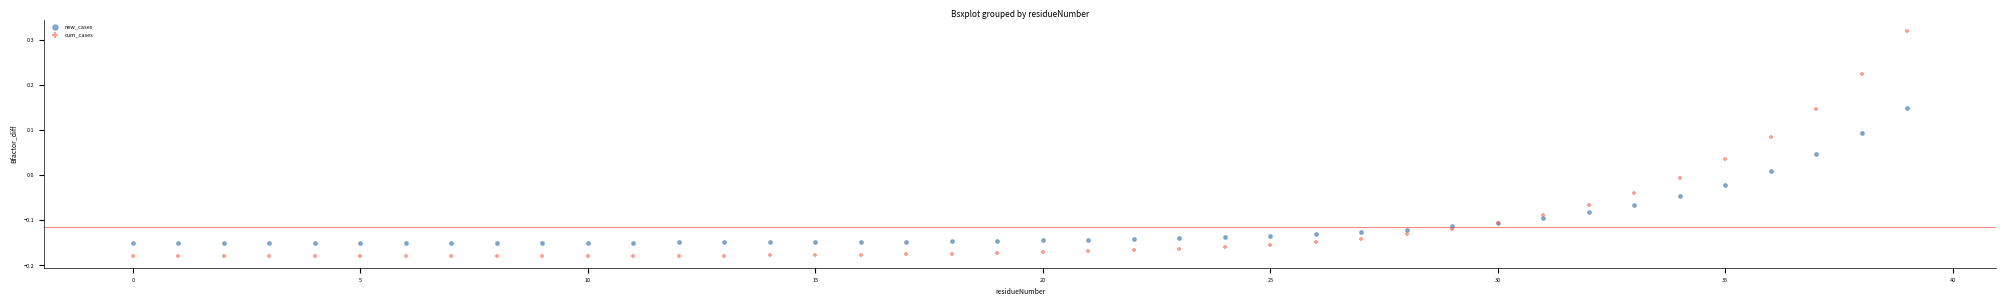

Which series reaches the minimum Y coordinate?

cum_cases